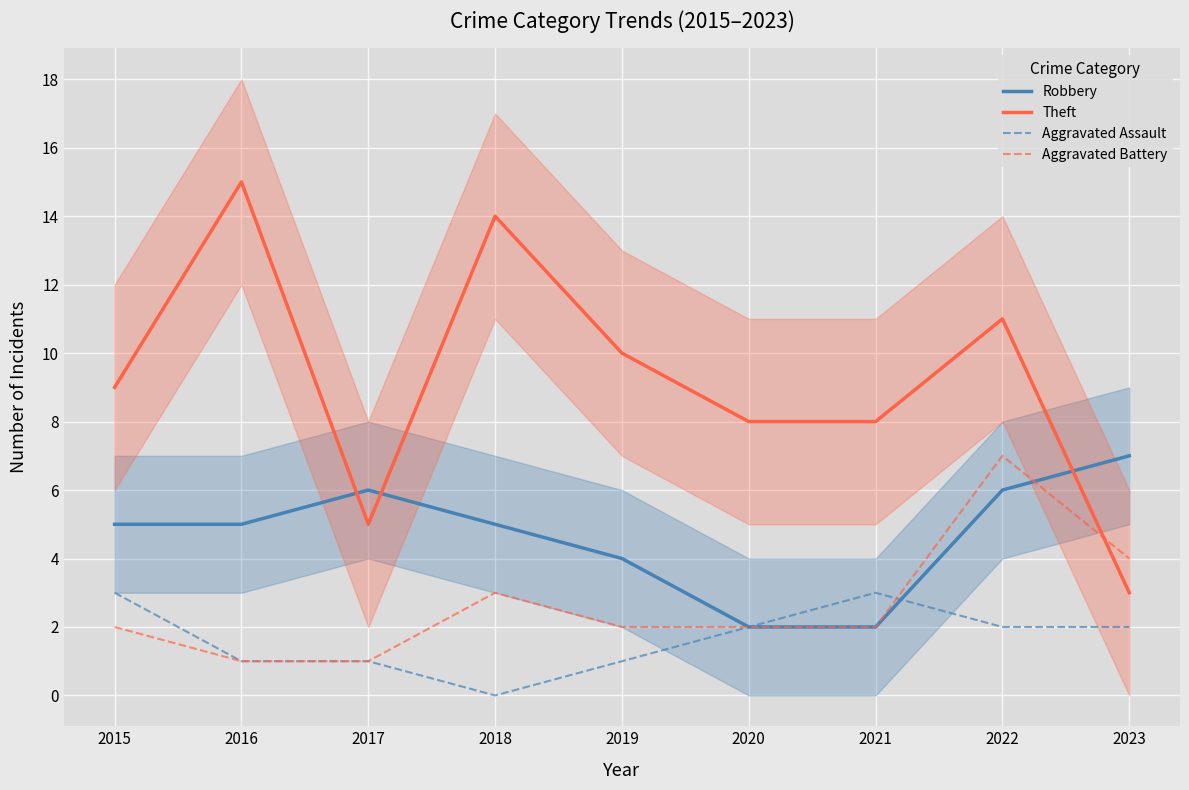

What is the total value across all series at 2019?

17